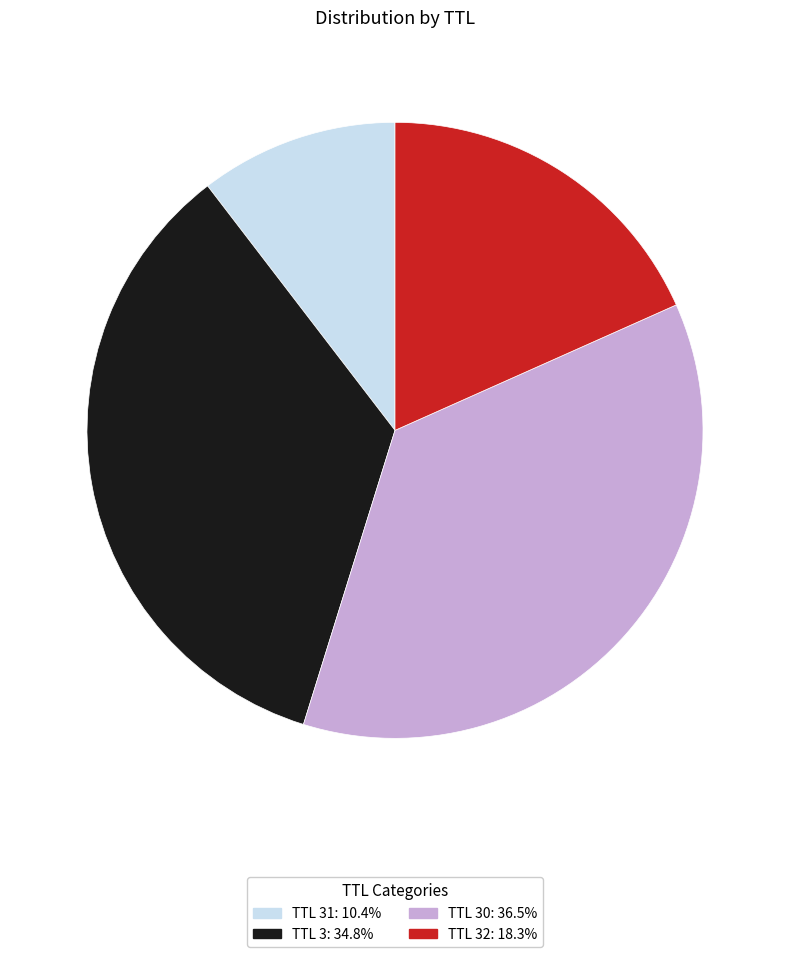

Does any single category account for the majority?

No